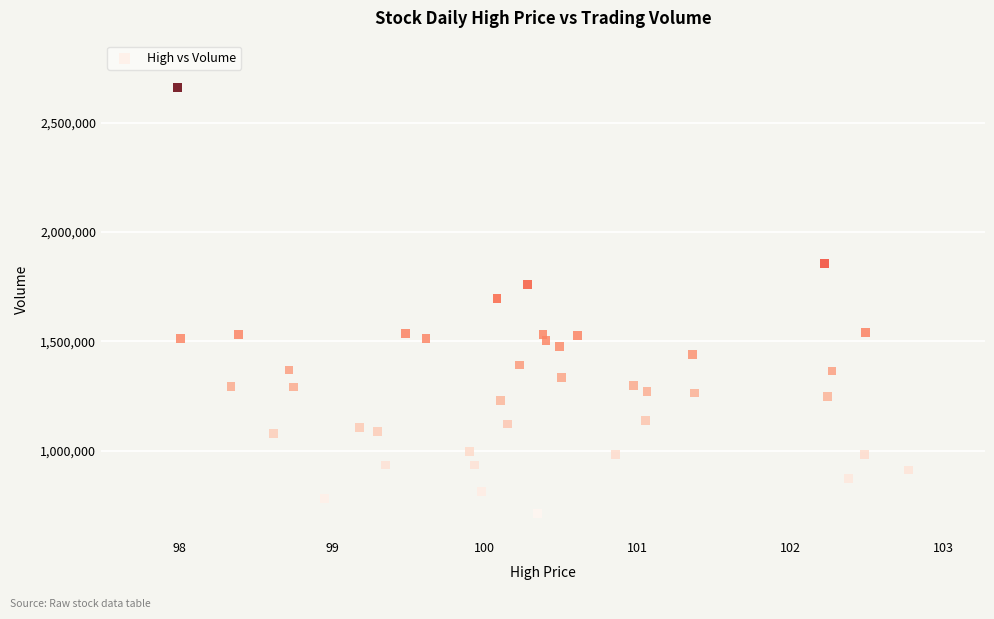

What is the range of Y values (max minus min)?

1947300